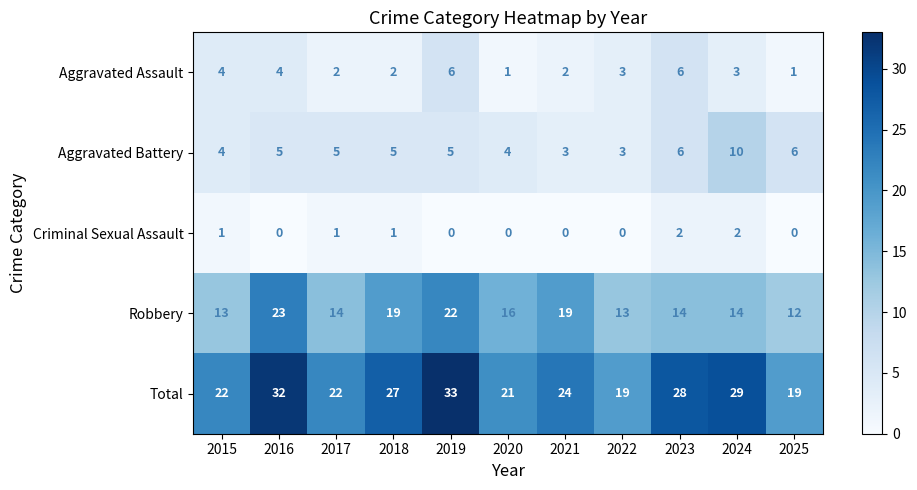

At which category does the chart reach its peak across all series?

2019